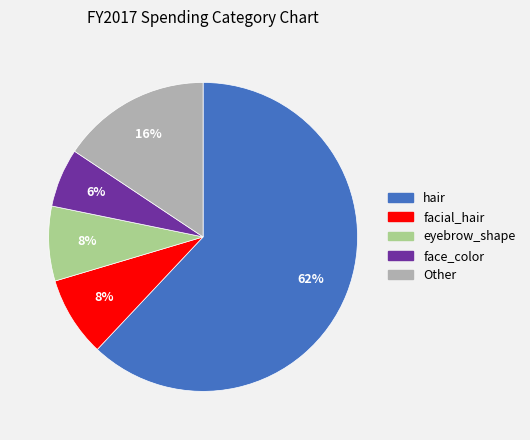

Which category has the biggest portion of the pie?

hair